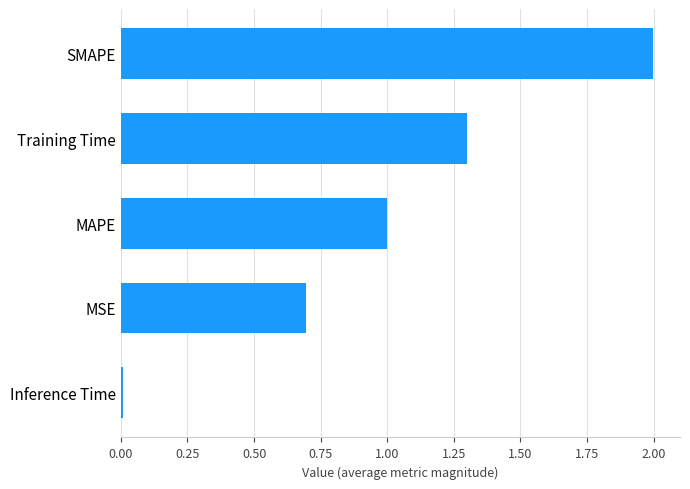

How many bars are there in total?

5